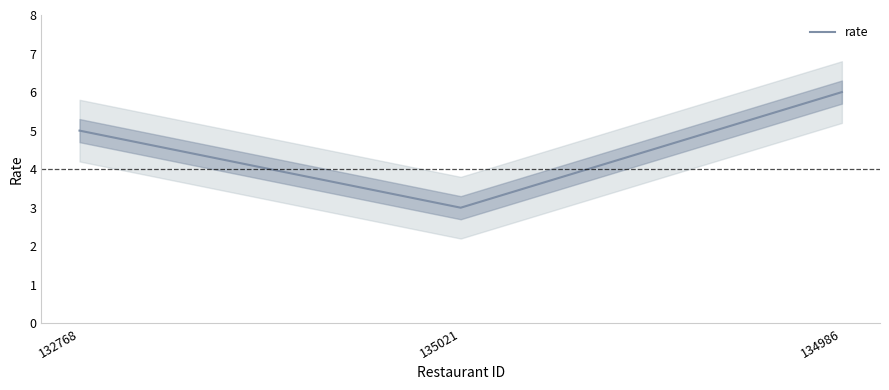

Does the chart have visible grid lines?

No